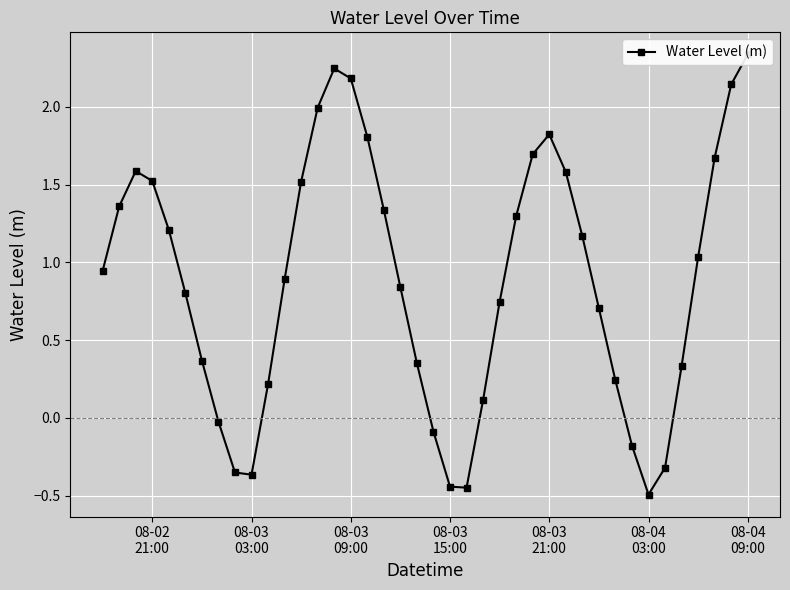

Count the number of data series in this chart.

1